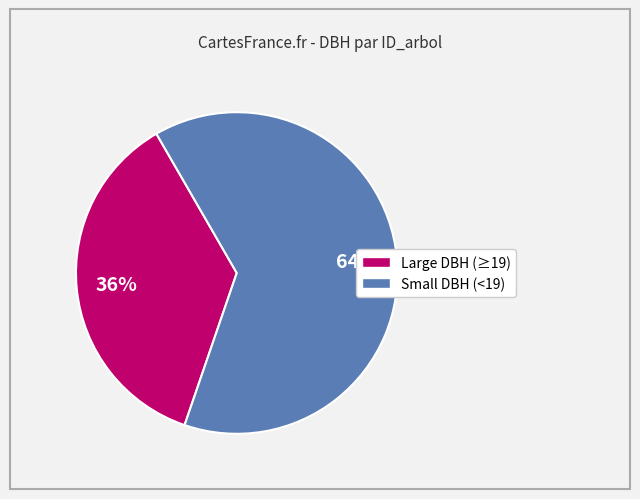

Is there a majority slice in this chart?

Yes